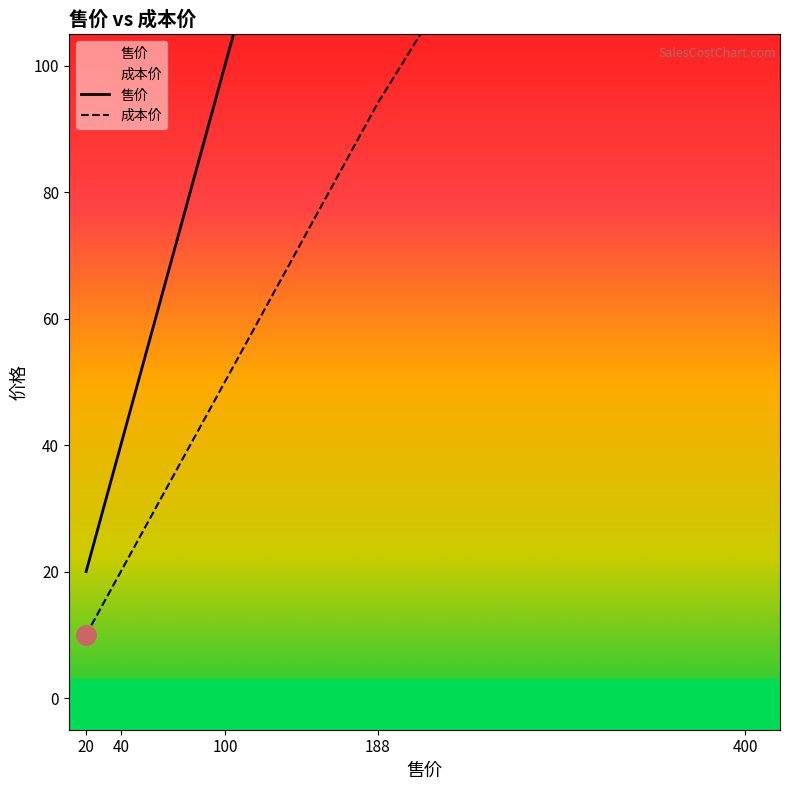

Which series has the largest range (max minus min)?

售价